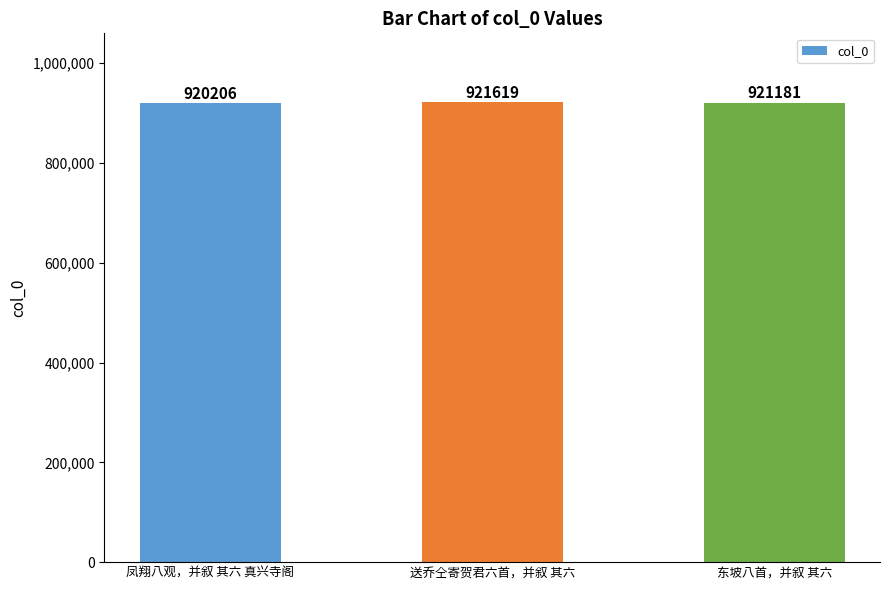

List the labels in order of value, largest first.

送乔仝寄贺君六首，并叙 其六, 东坡八首，并叙 其六, 凤翔八观，并叙 其六 真兴寺阁